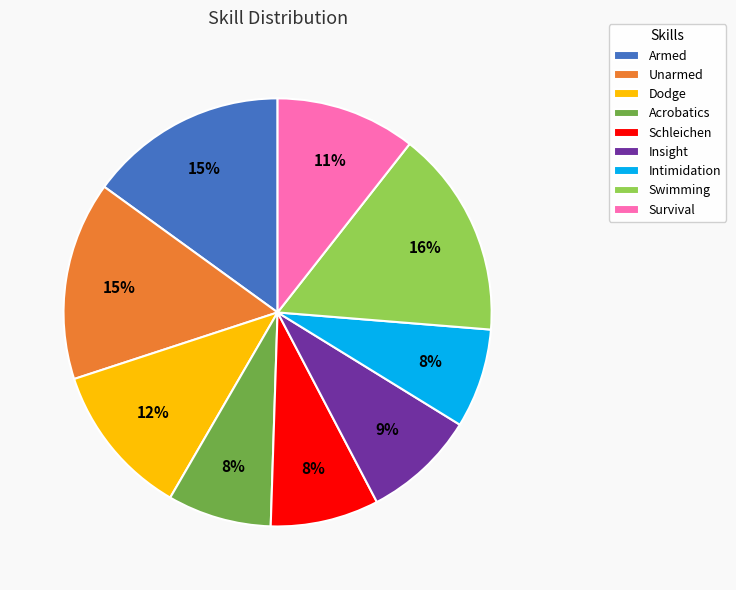

Approximately how many times larger is the value at Intimidation compared to Armed?

0.5